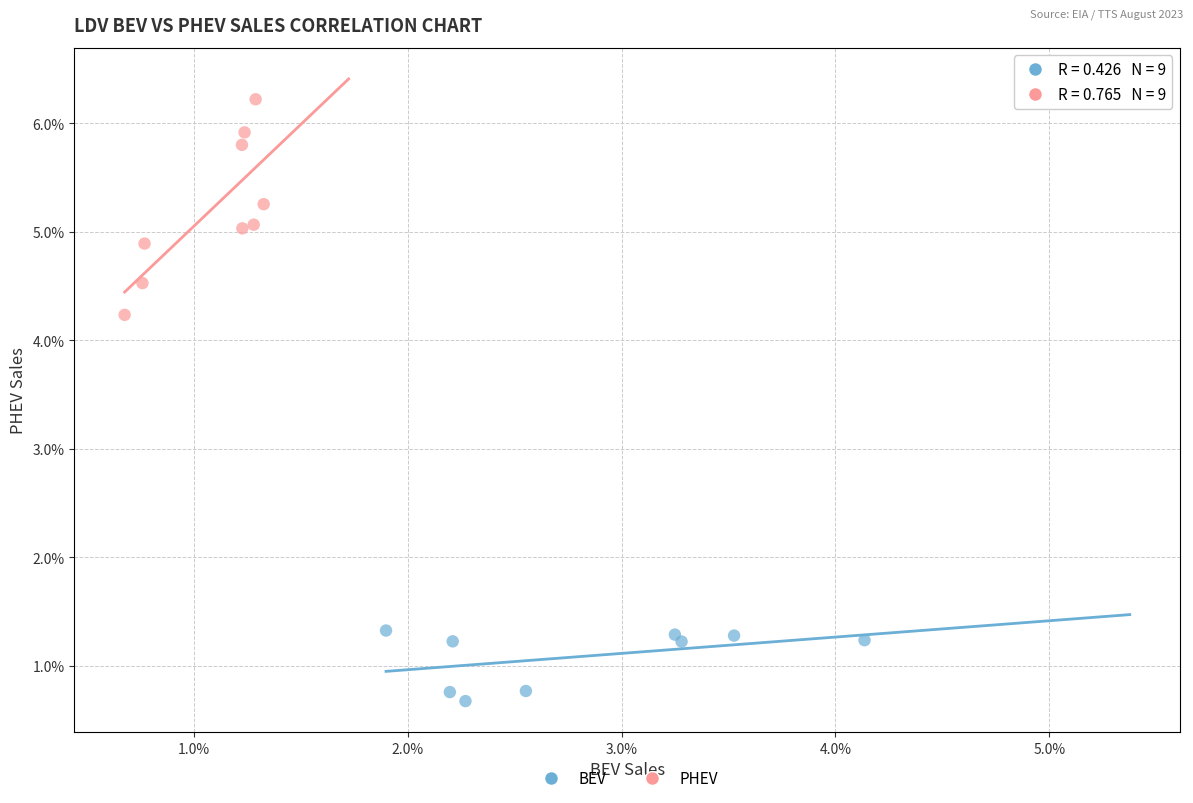

Which series has the largest Y range (max minus min)?

PHEV